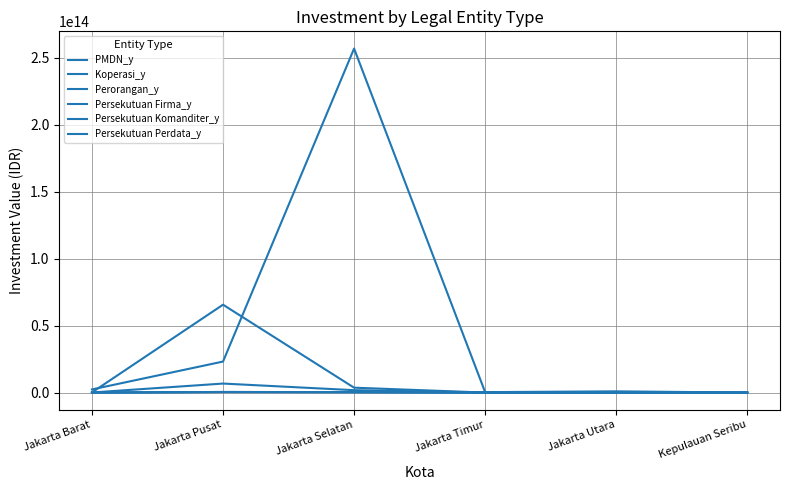

At which category does the chart reach its minimum across all series?

Kepulauan Seribu